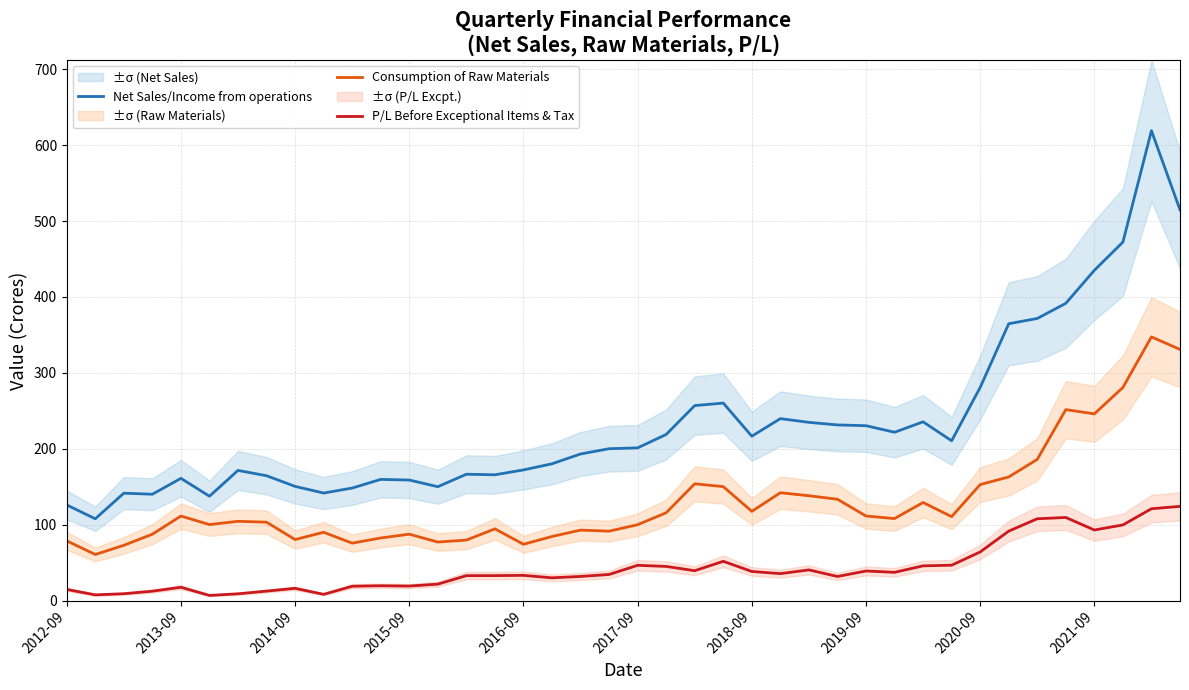

What is the minimum value for Consumption of Raw Materials?

60.7